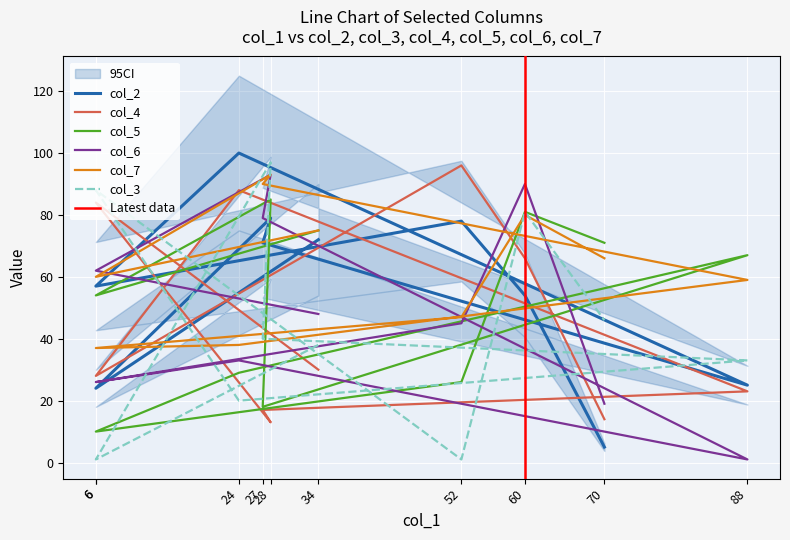

What is the sum of the col_5 values at 70 and 52?

97